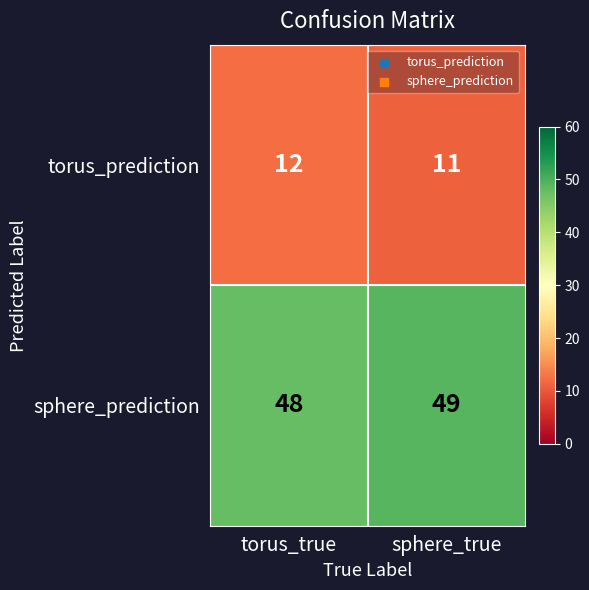

What is the sum of the sphere_prediction values at sphere_true and torus_true?

97